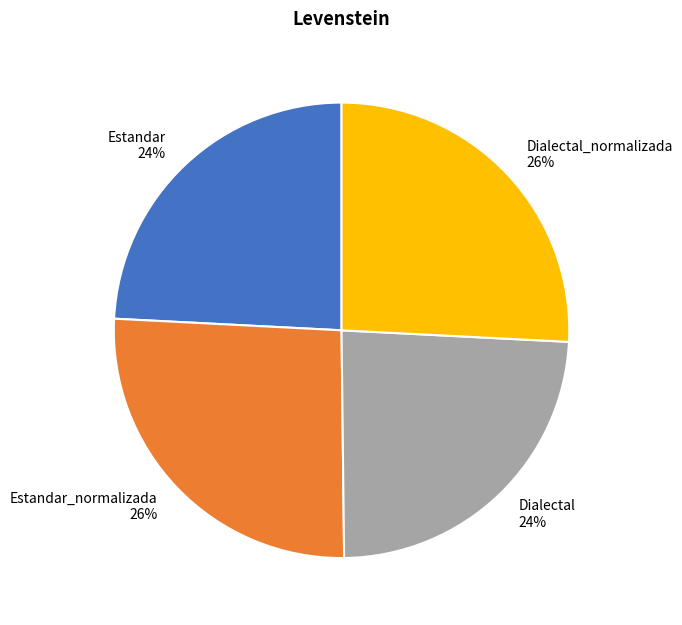

Is Dialectal_normalizada the majority of the pie?

No